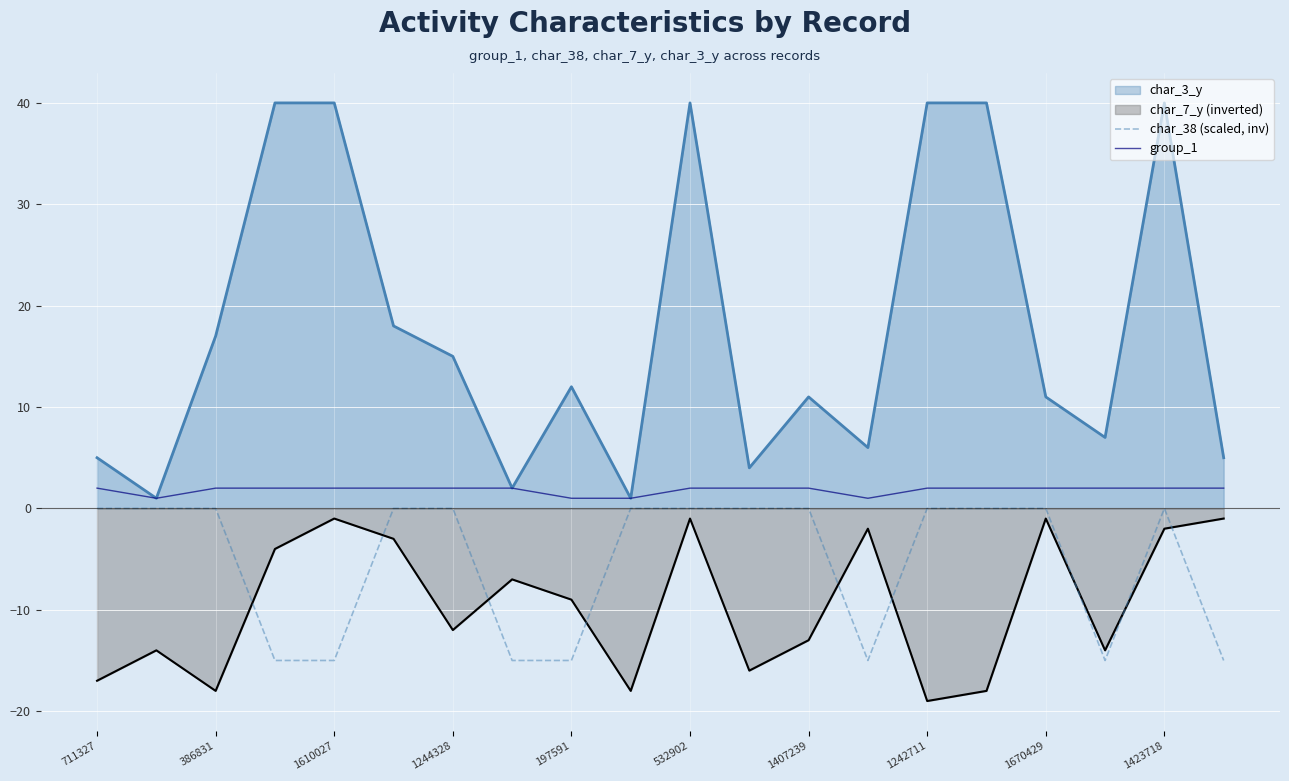

At 711327, list the series in order from smallest to largest.

char_7_y (inverted), char_38 (scaled, inv), group_1, char_3_y